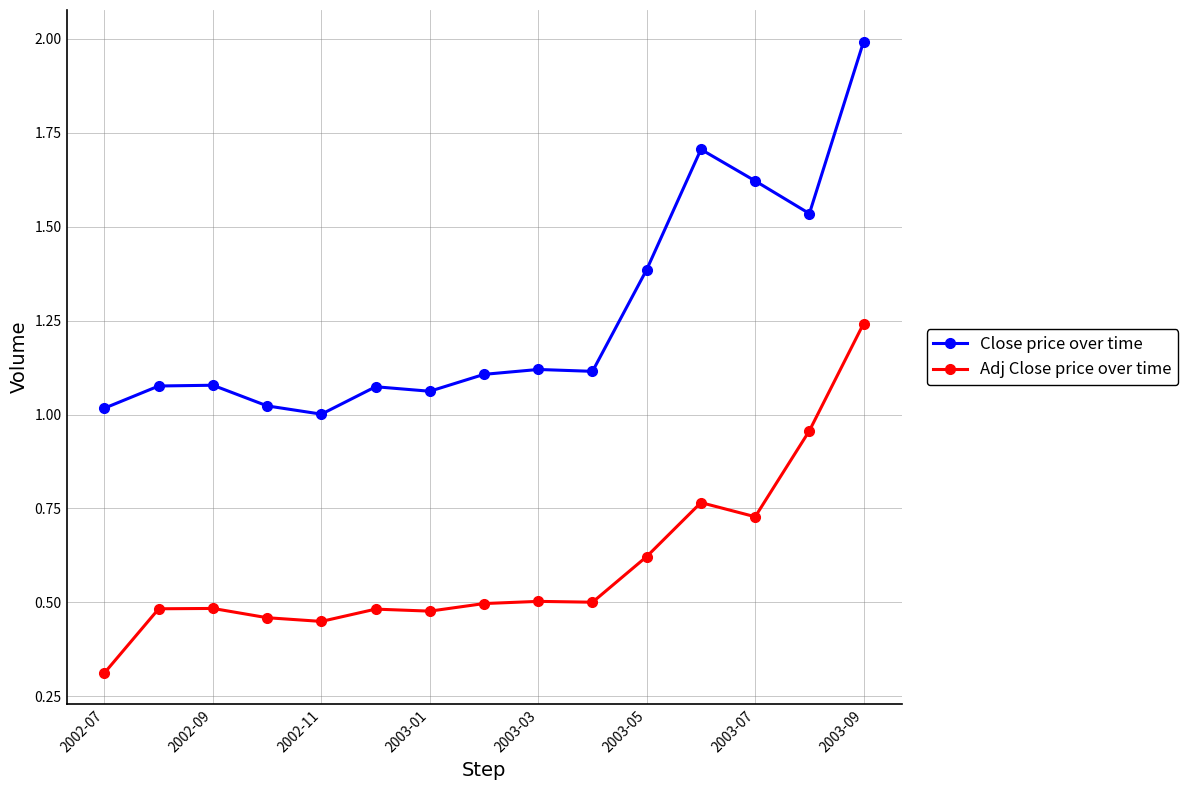

Which series has the largest total across all categories?

Close price over time